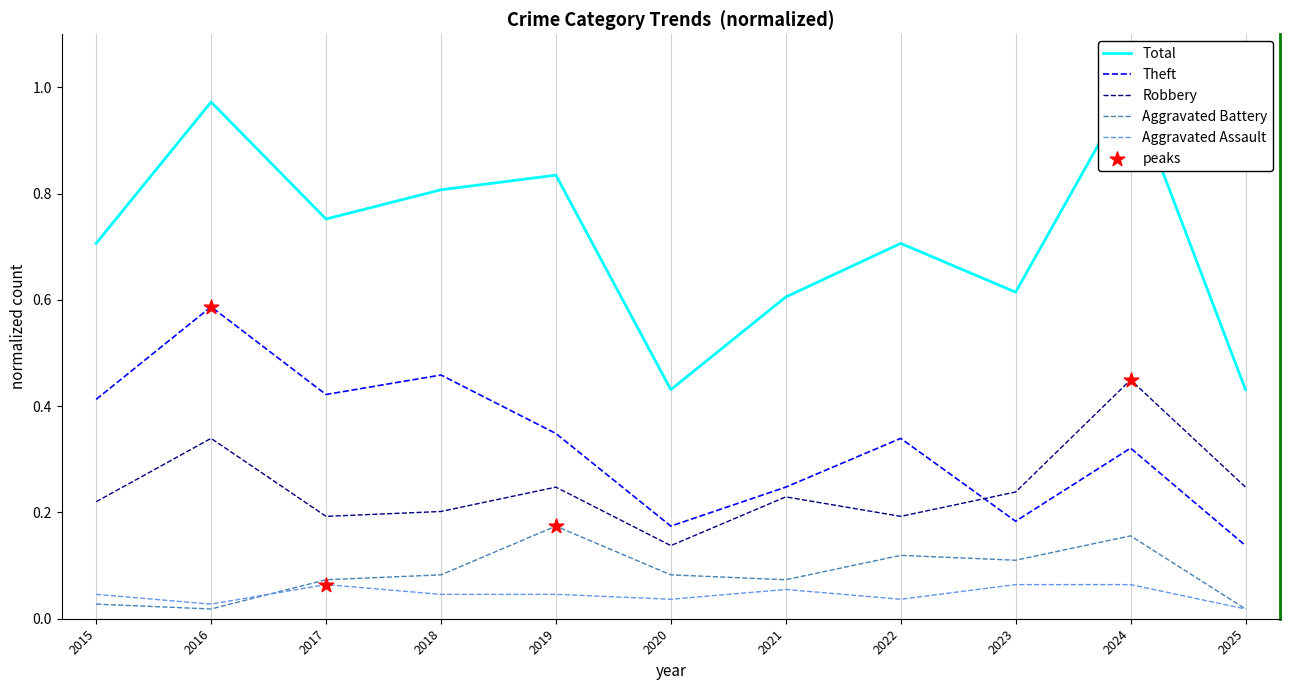

Which series has the largest Y range (max minus min)?

Total